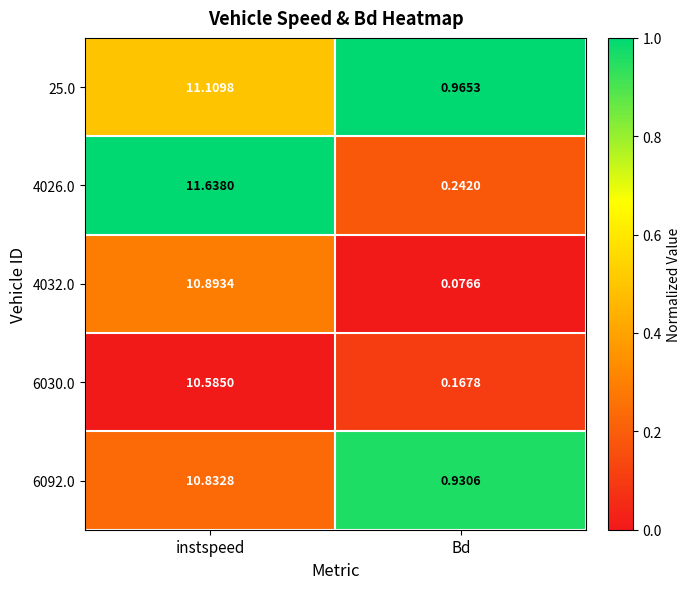

List the labels in order of 25.0 value, largest first.

instspeed, Bd